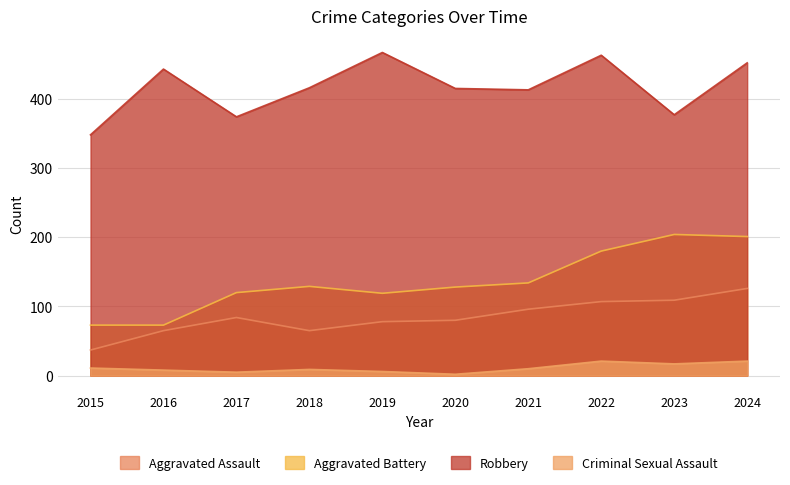

How many interior local valleys does the Aggravated Assault series have?

1